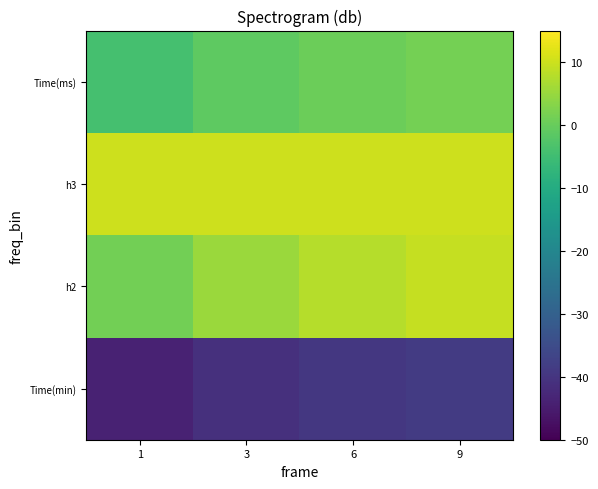

Which series has the largest total across all categories?

h3